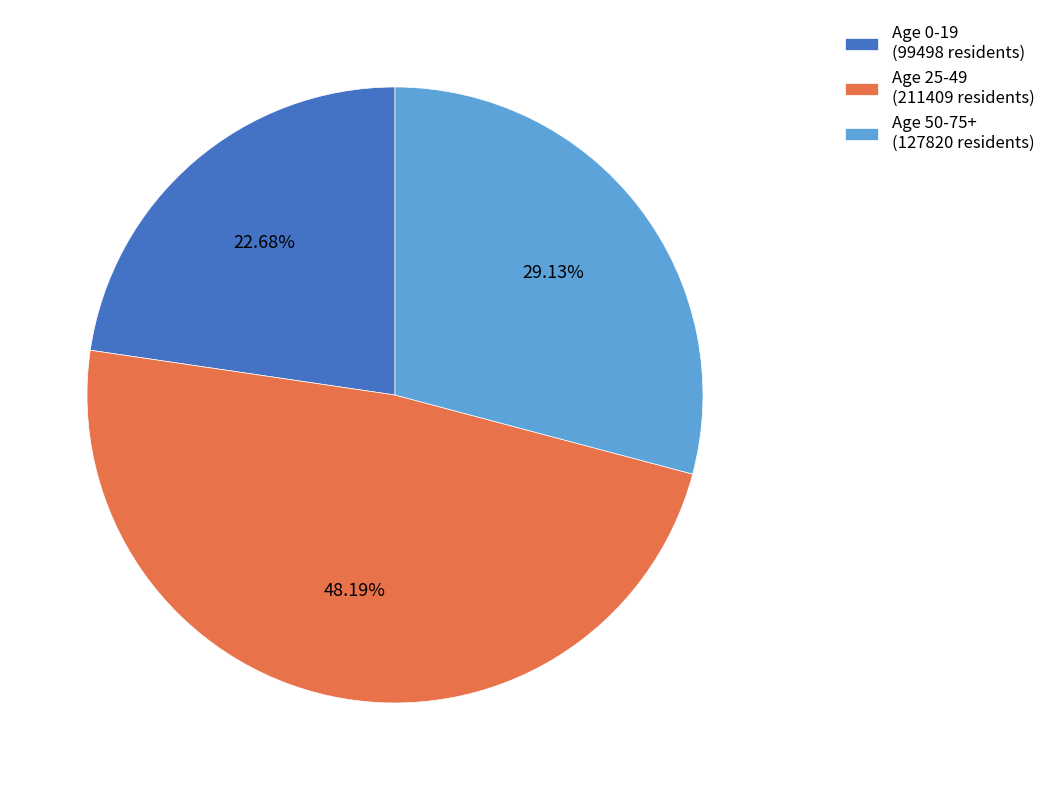

Which has a higher value, Age 0-19 (99498 residents) or Age 50-75+ (127820 residents)?

Age 50-75+ (127820 residents)